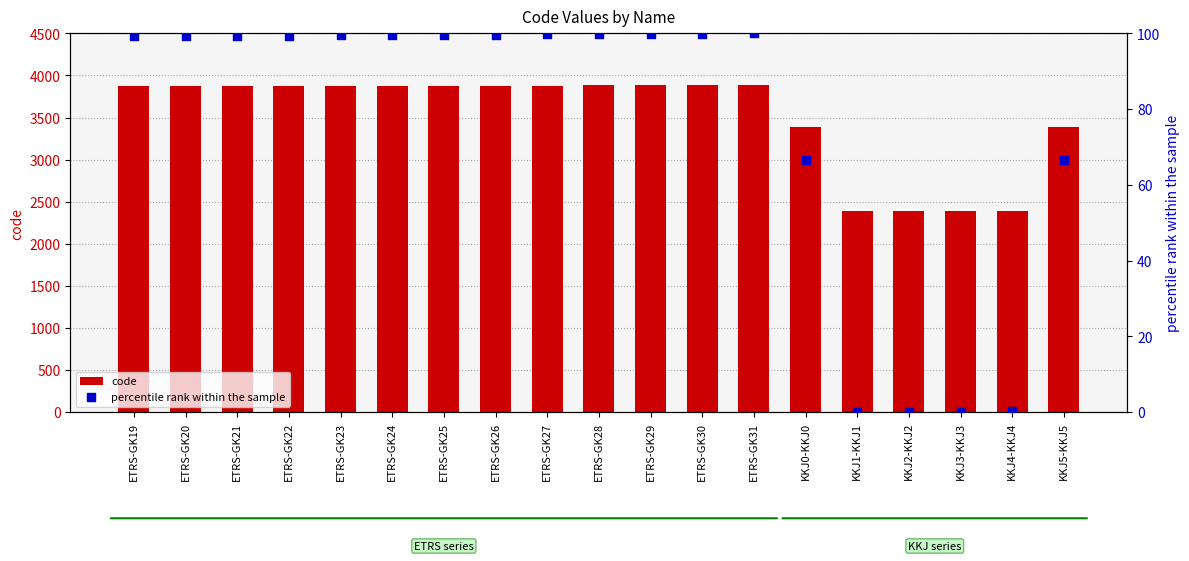

Is the value of code at ETRS-GK26 greater than the value of percentile rank within the sample at ETRS-GK26?

Yes